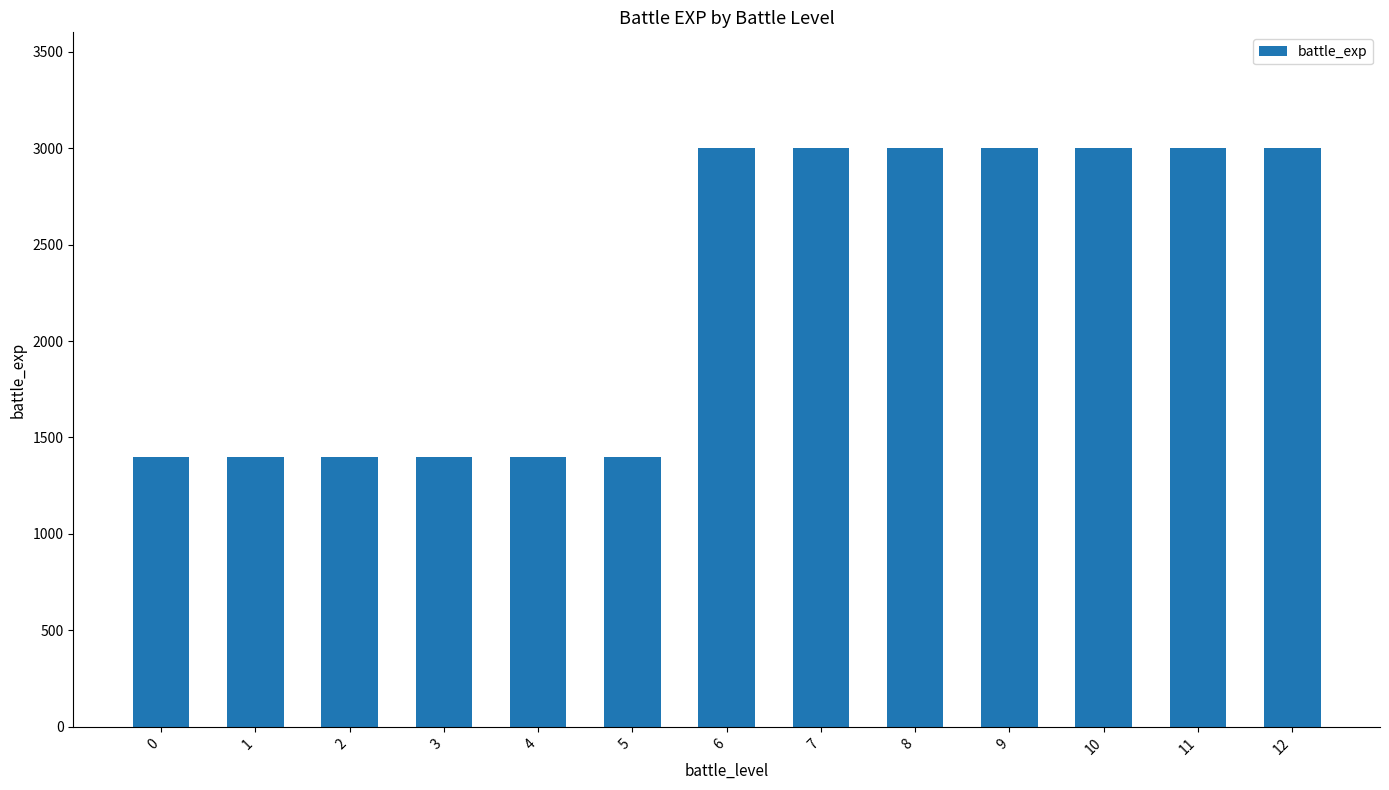

Are the bars grouped side by side (vs. stacked)?

No